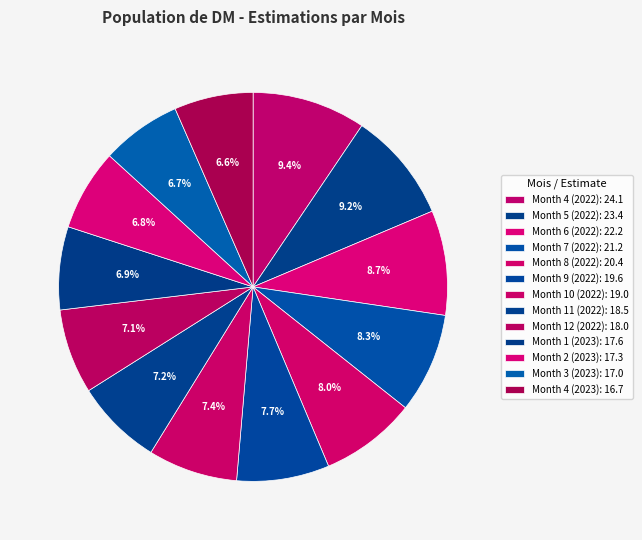

To the nearest percent, what portion does Month 12 (2022) represent?

7%